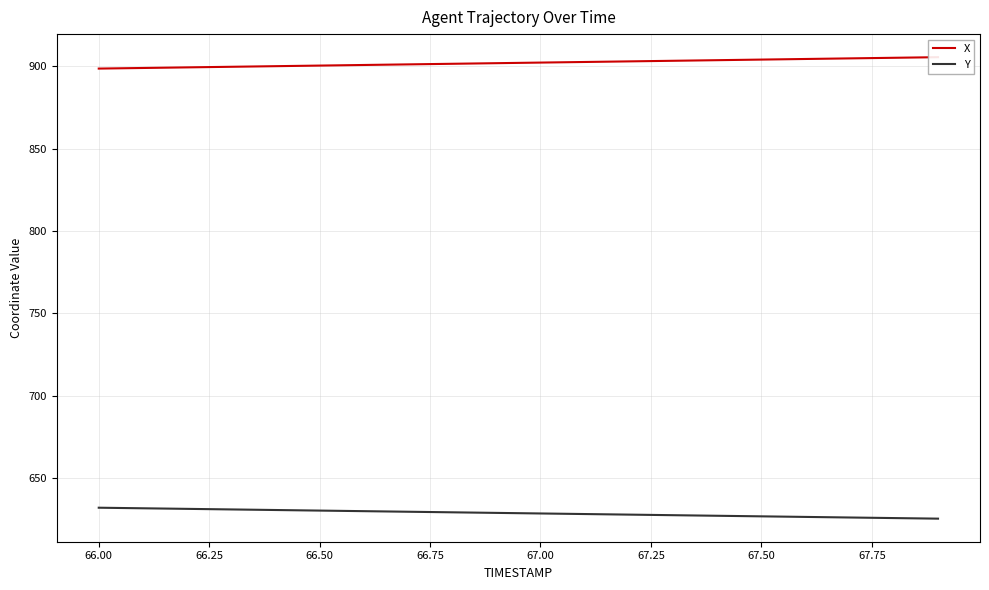

Where does the Y series first go above 628?

66.00